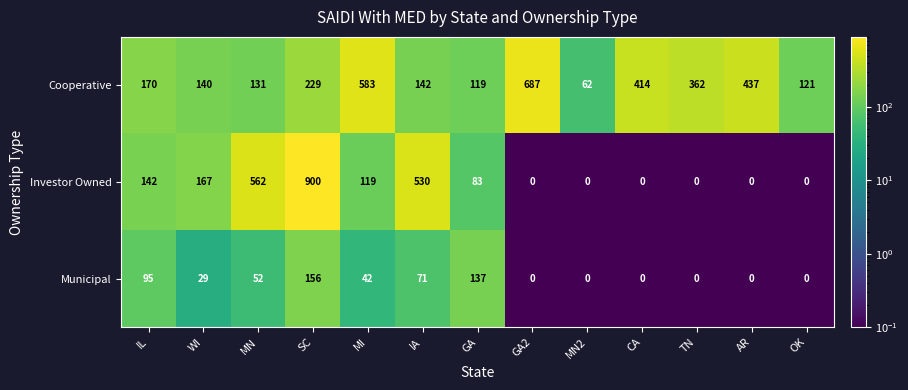

List the series in order of their overall mean, lowest first.

Municipal, Investor Owned, Cooperative